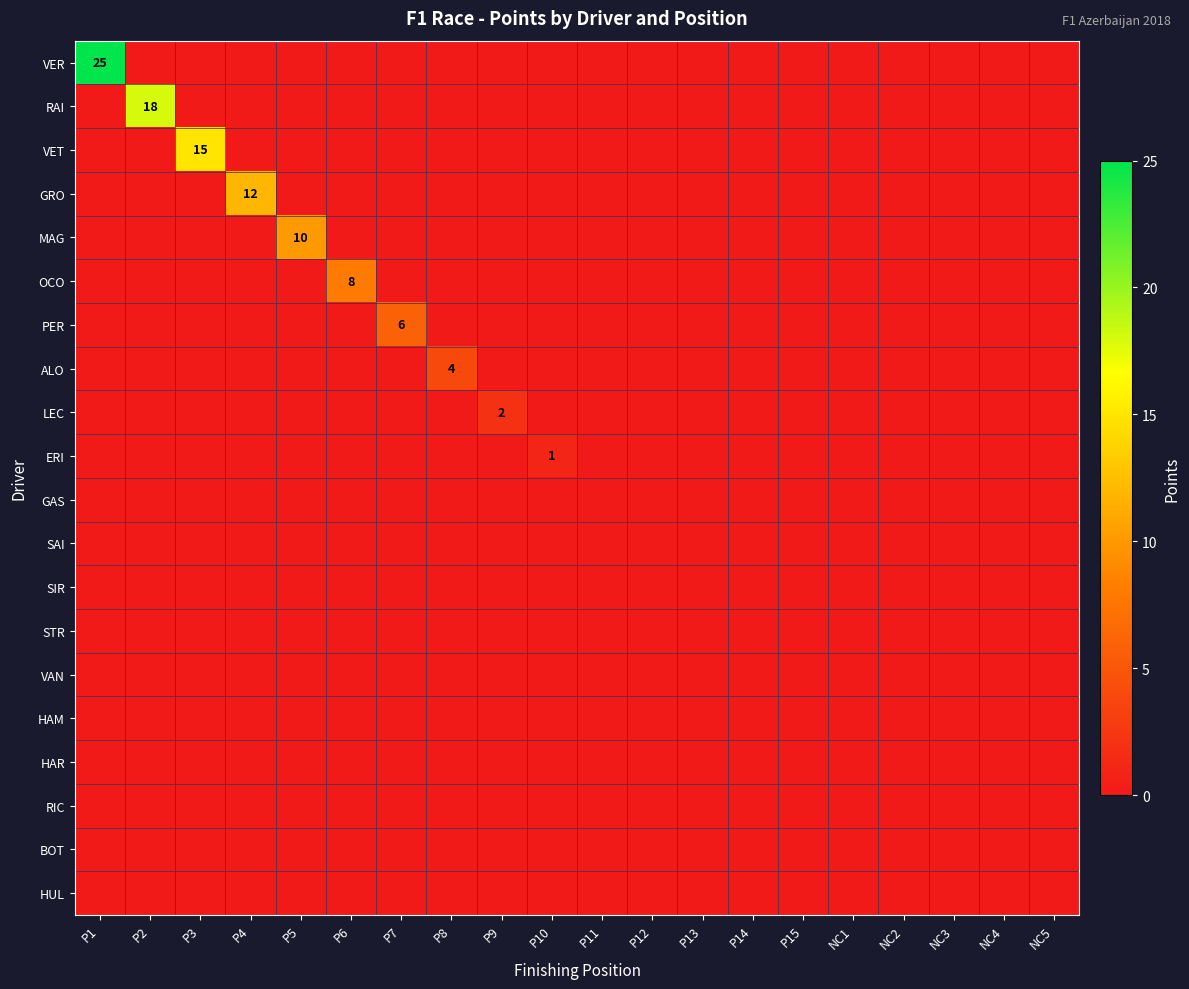

At P14, list the series in order from largest to smallest.

VER, RAI, VET, GRO, MAG, OCO, PER, ALO, LEC, ERI, GAS, SAI, SIR, STR, VAN, HAM, HAR, RIC, BOT, HUL